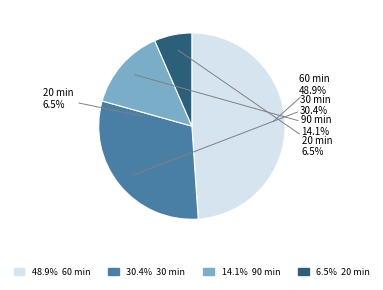

Is the sum of 45 and 20 greater than half?

Yes